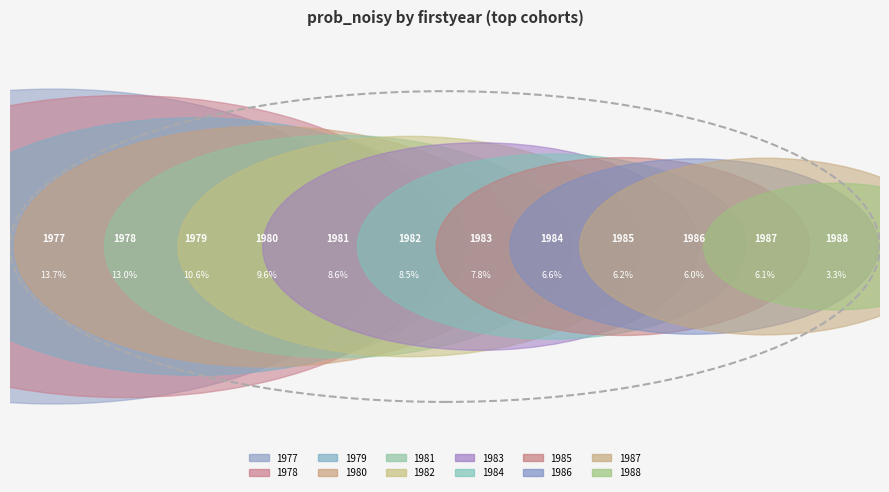

To the nearest percent, what portion does 1981 represent?

9%